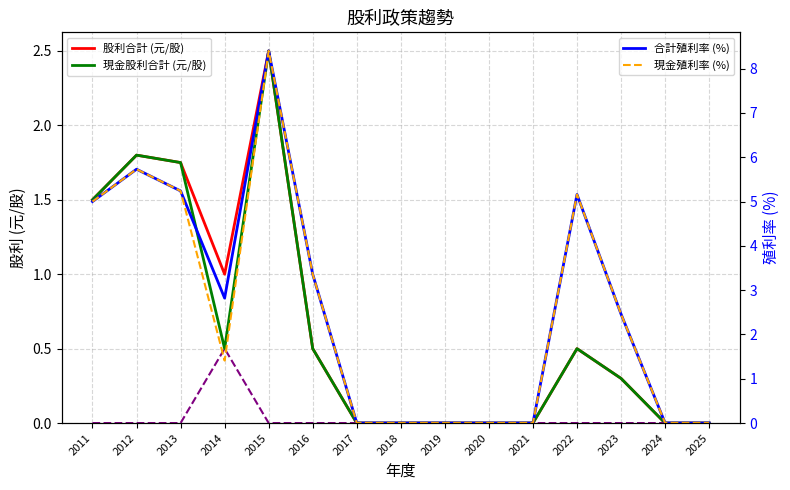

At 2019, list the series in order from smallest to largest.

股利合計 (元/股), 現金股利合計 (元/股), 股票股利合計 (元/股), 合計殖利率 (%), 現金殖利率 (%)